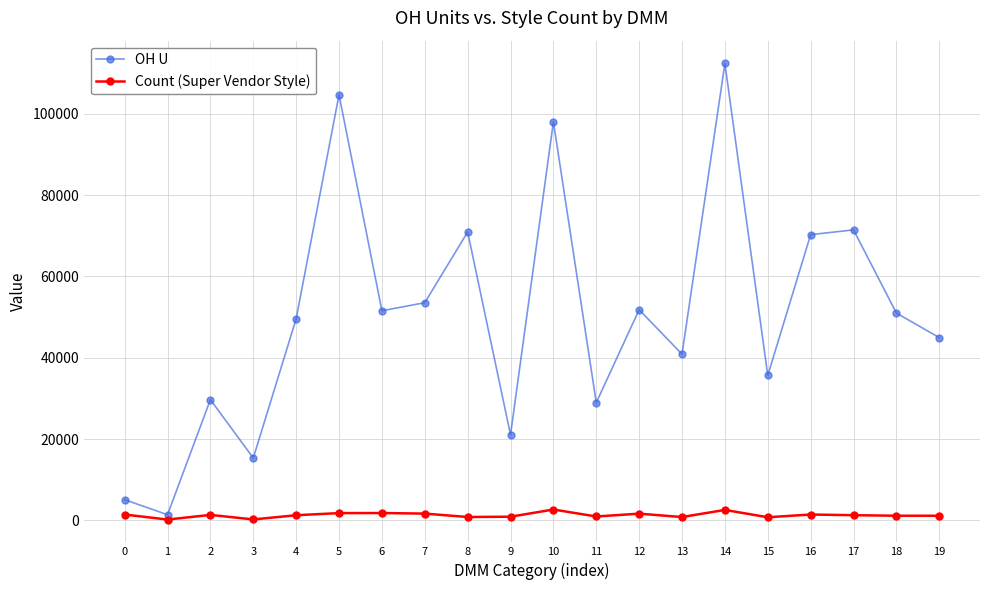

What is the maximum value shown in the chart?

112366